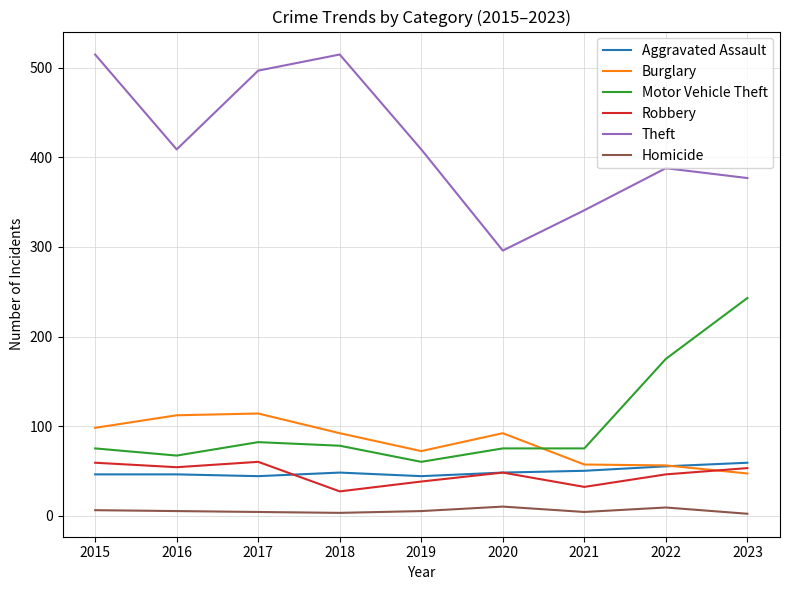

What is the spread (max minus min) of values at 2018?

512